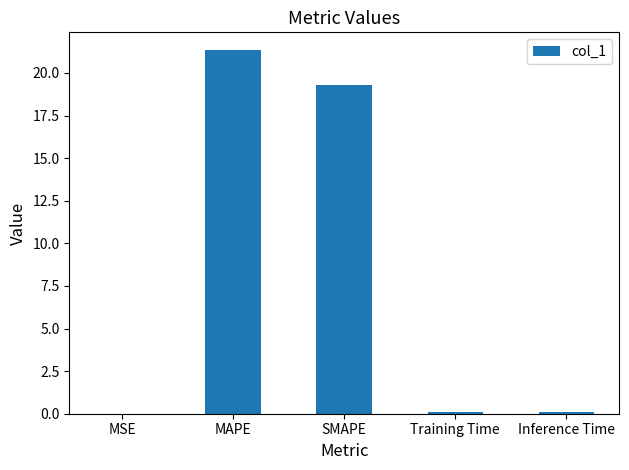

What is the maximum value shown in the chart?

21.3